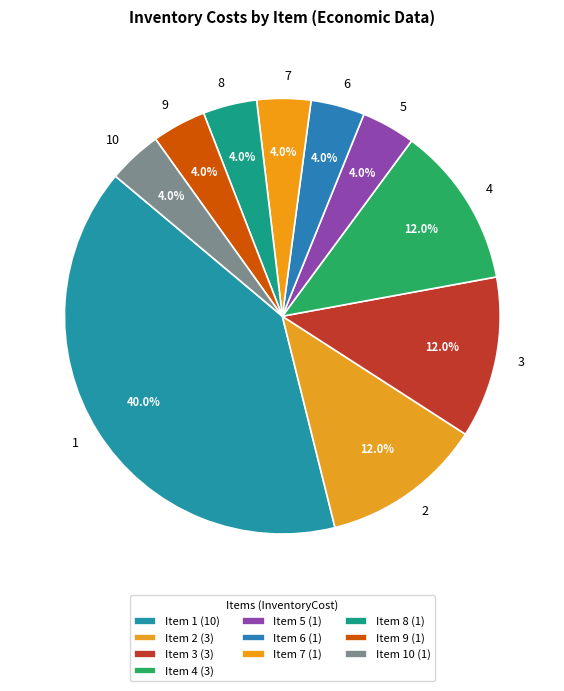

Count the number of slices in the pie.

10